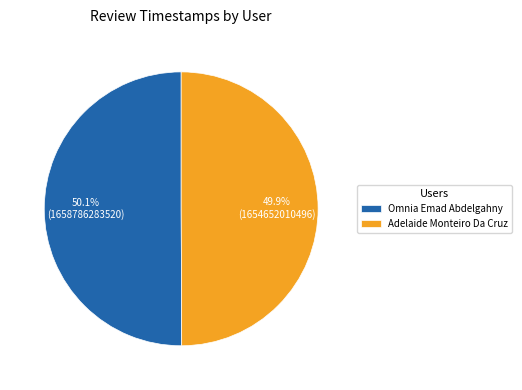

Is there a majority slice in this chart?

Yes